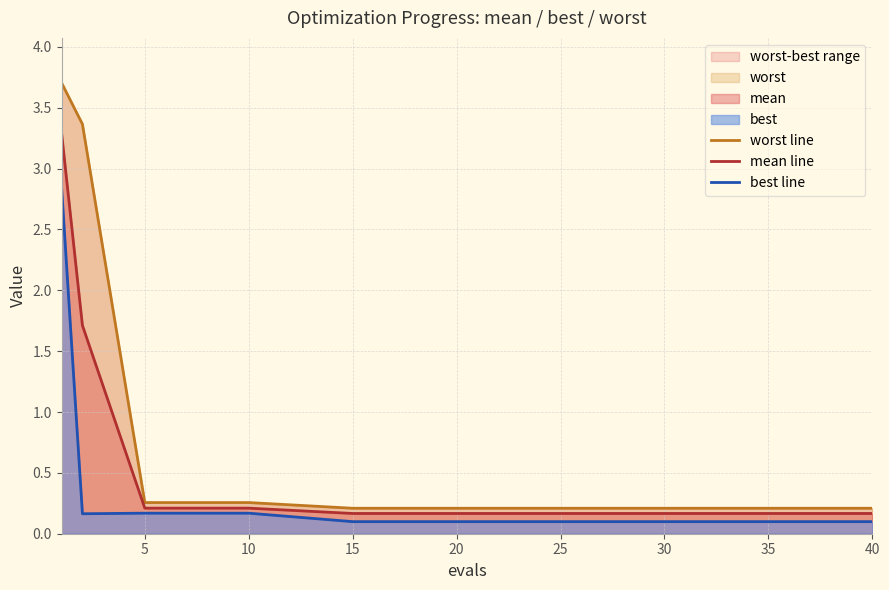

What is the sum of all mean line values?

6.4